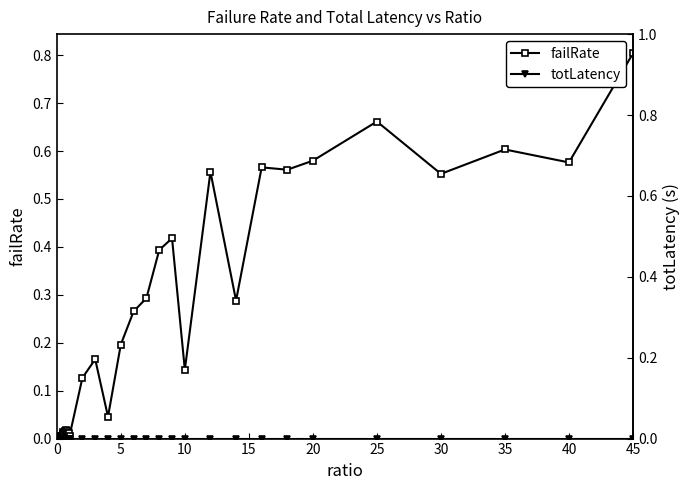

Rank the series by their maximum value, from highest to lowest.

failRate, totLatency